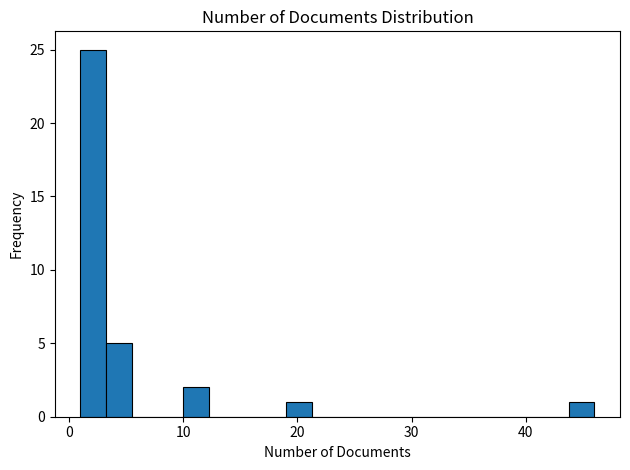

Around what value on the x-axis is the tallest bar? Give the approximate position of its centre, as read against the axis.

2